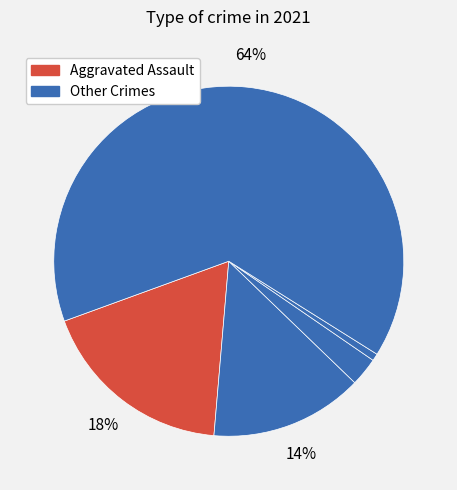

Count the number of slices in the pie.

5